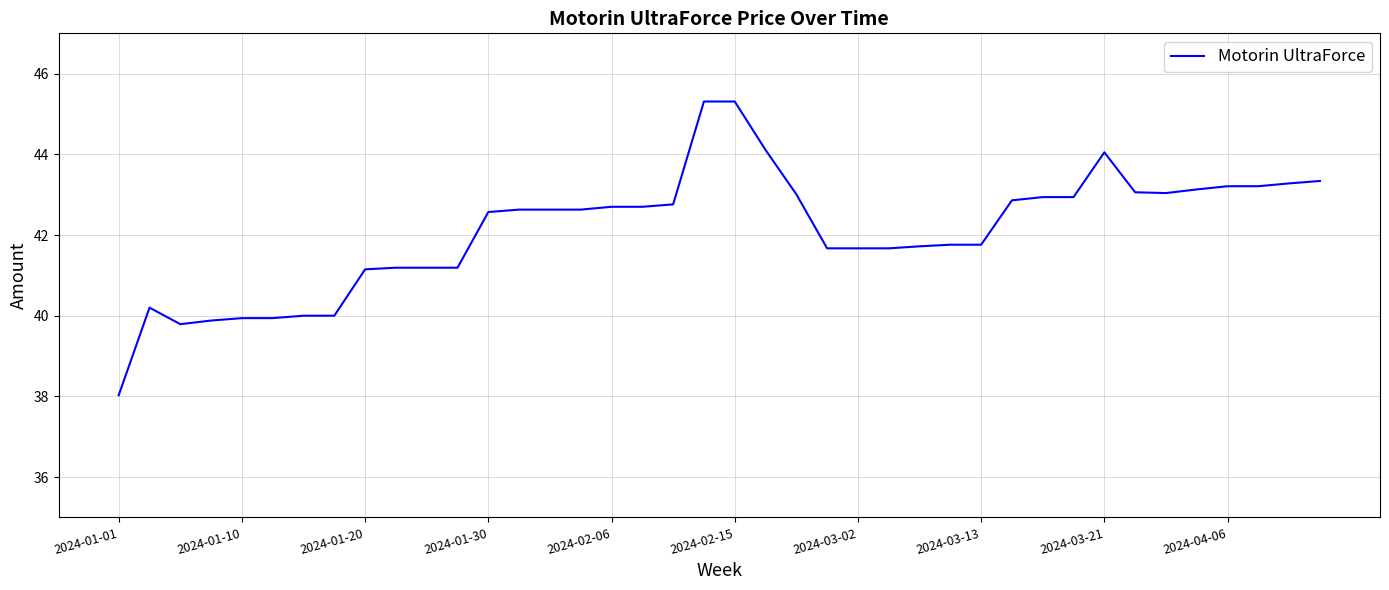

What is the difference between the maximum and minimum values?

7.3